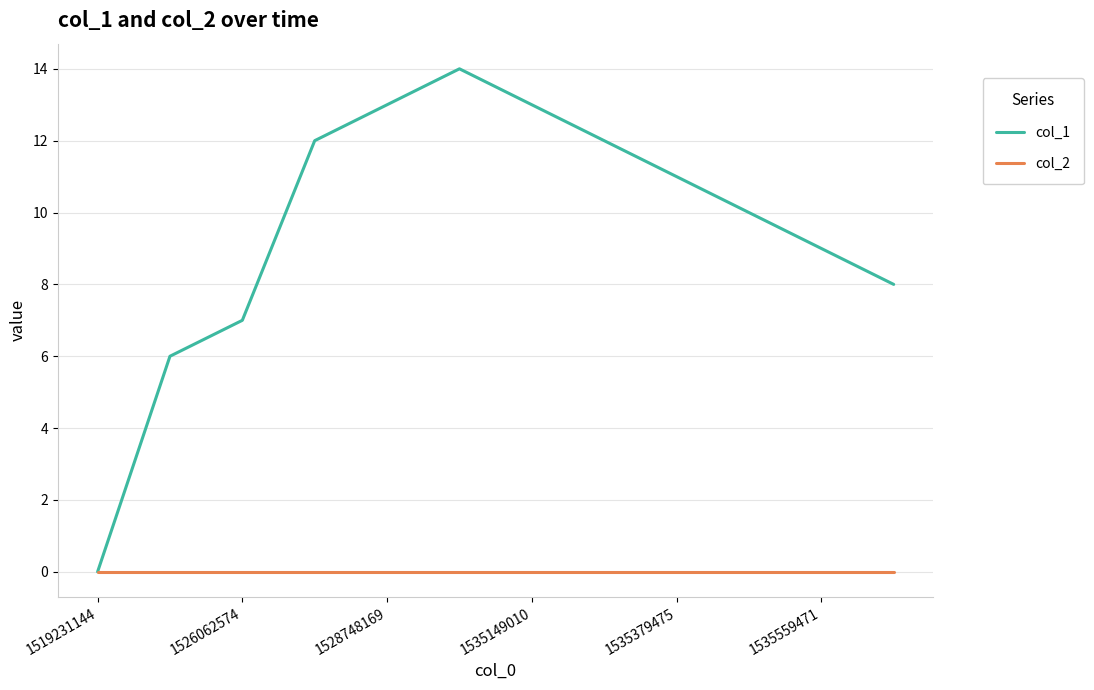

Which series has the largest range (max minus min)?

col_1